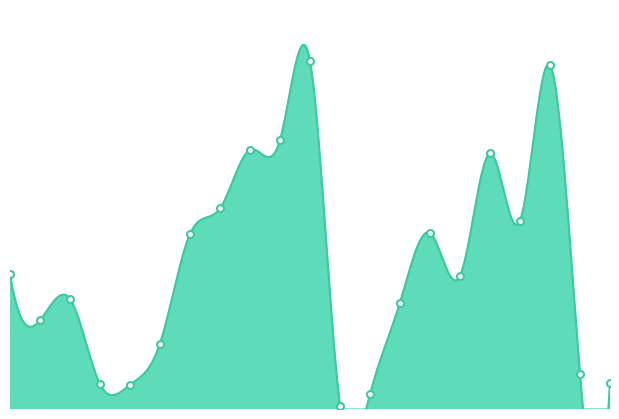

Reading left to right, transcribe all the data shown in this chart.

0.4	0.2	0.3	0.1	0.1	0.2	0.5	0.6	0.7	0.8	1.0	0.0	0.0	0.3	0.5	0.4	0.7	0.5	1.0	0.1	0.1